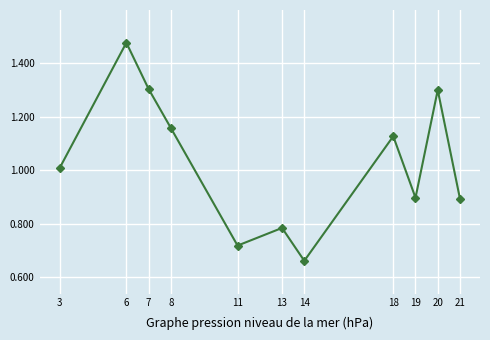

How many points are lower than both their immediate neighbors (excluding endpoints)?

3